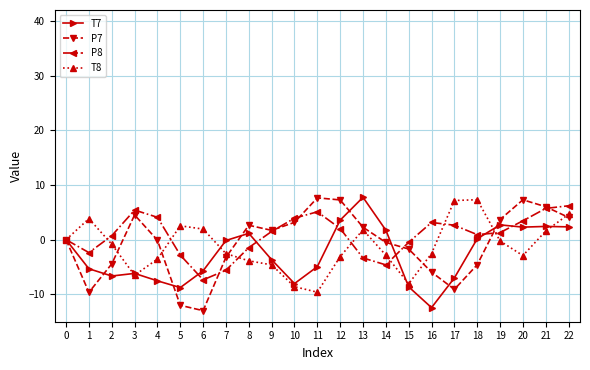

Is it true that P8 equals 5.1 at 11?

True